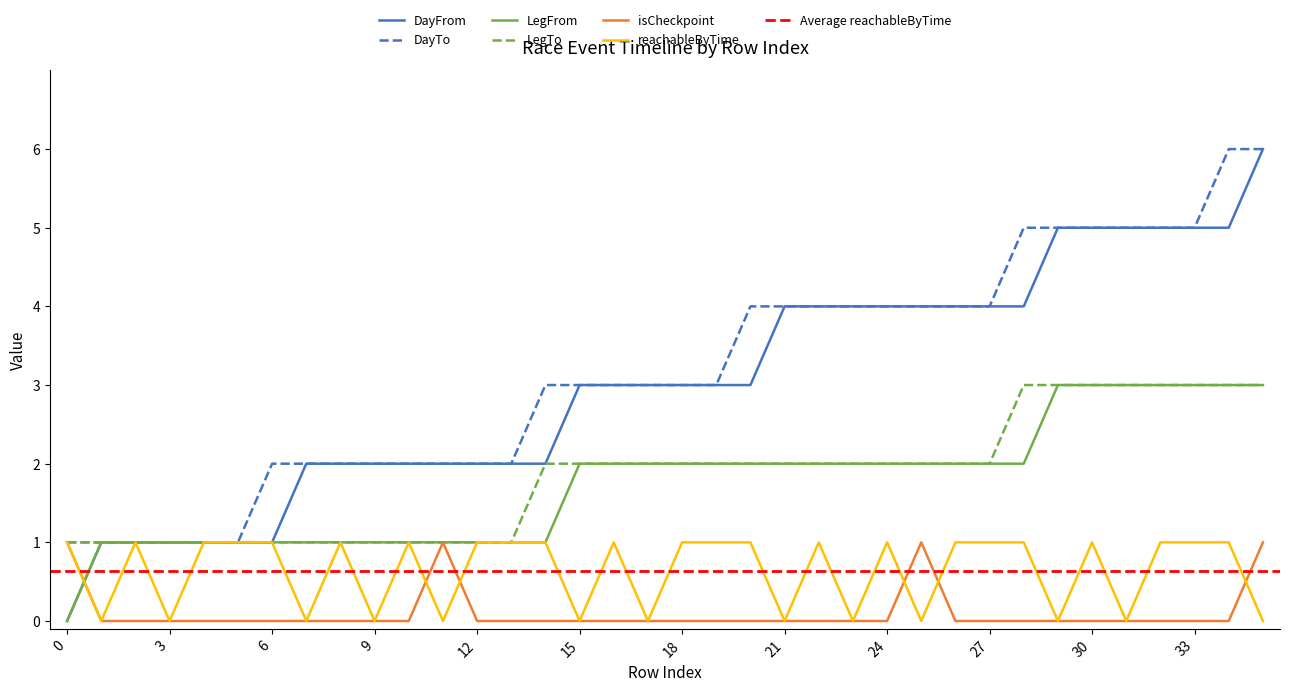

What is the difference between the LegFrom values at 0 and 19?

2